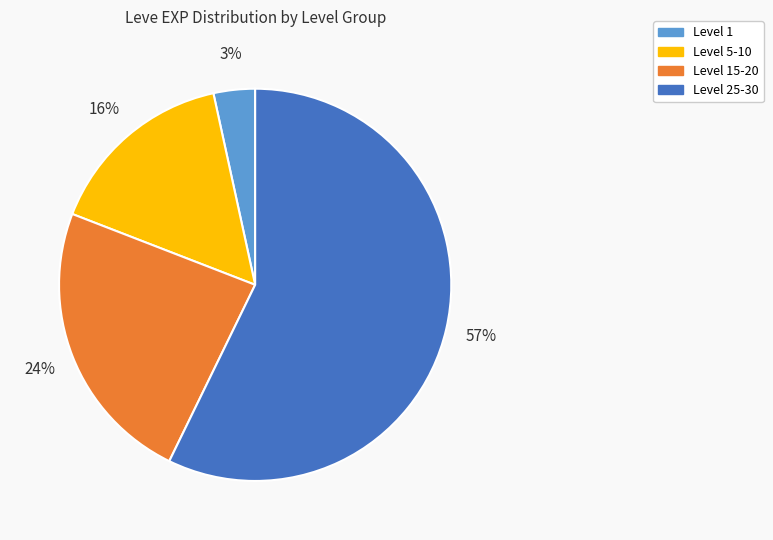

Is there any slice that represents more than half of the pie?

Yes